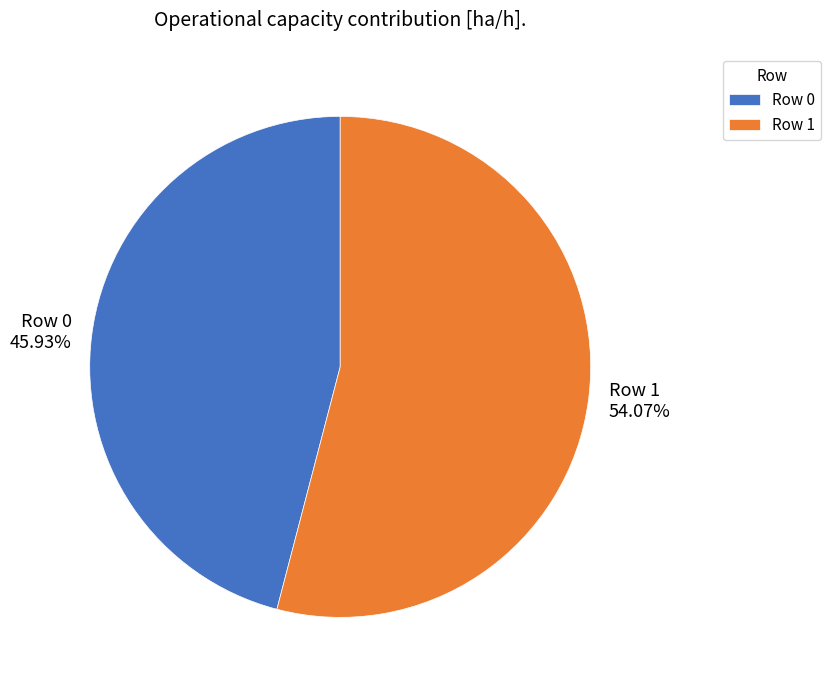

Do Row 1 and Row 0 together represent more than half of the pie?

Yes